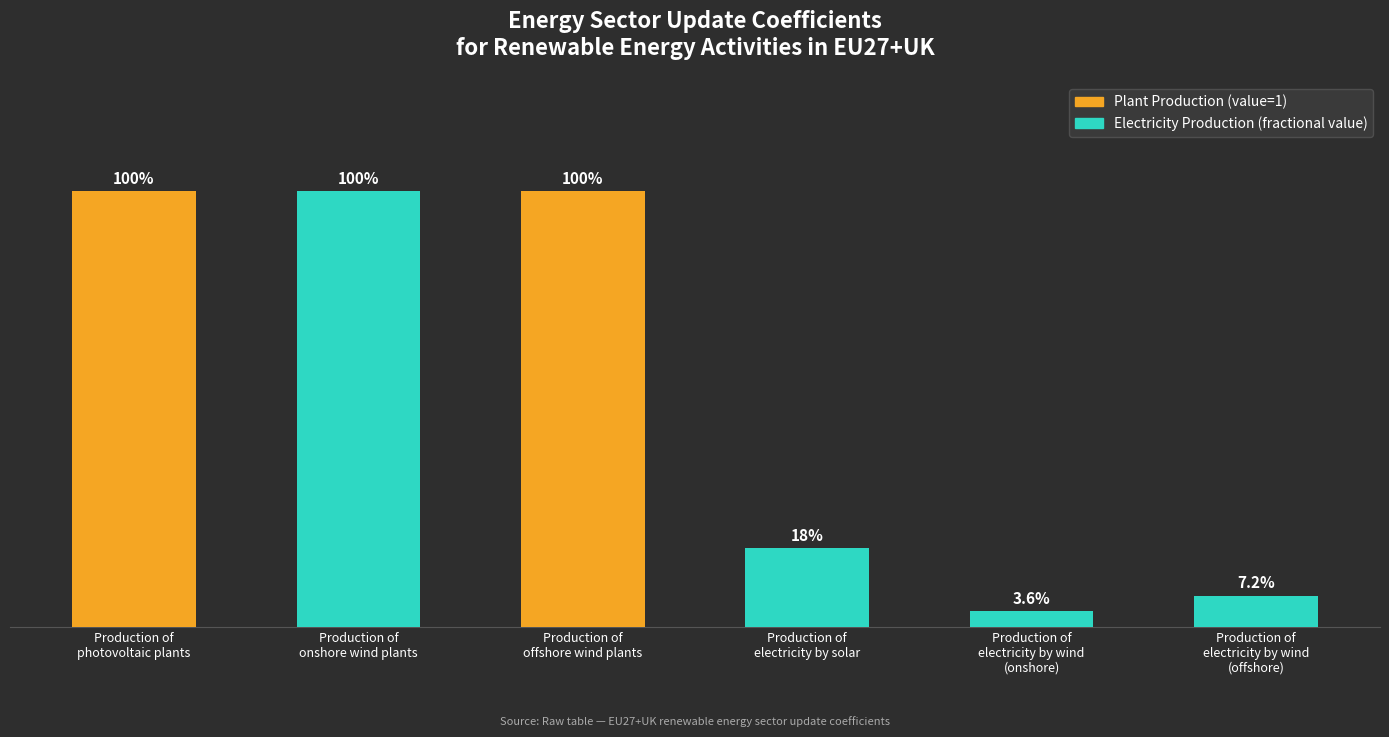

Reading right to left, what are all the values shown in this chart?

0.1	0.0	0.2	1.0	1.0	1.0